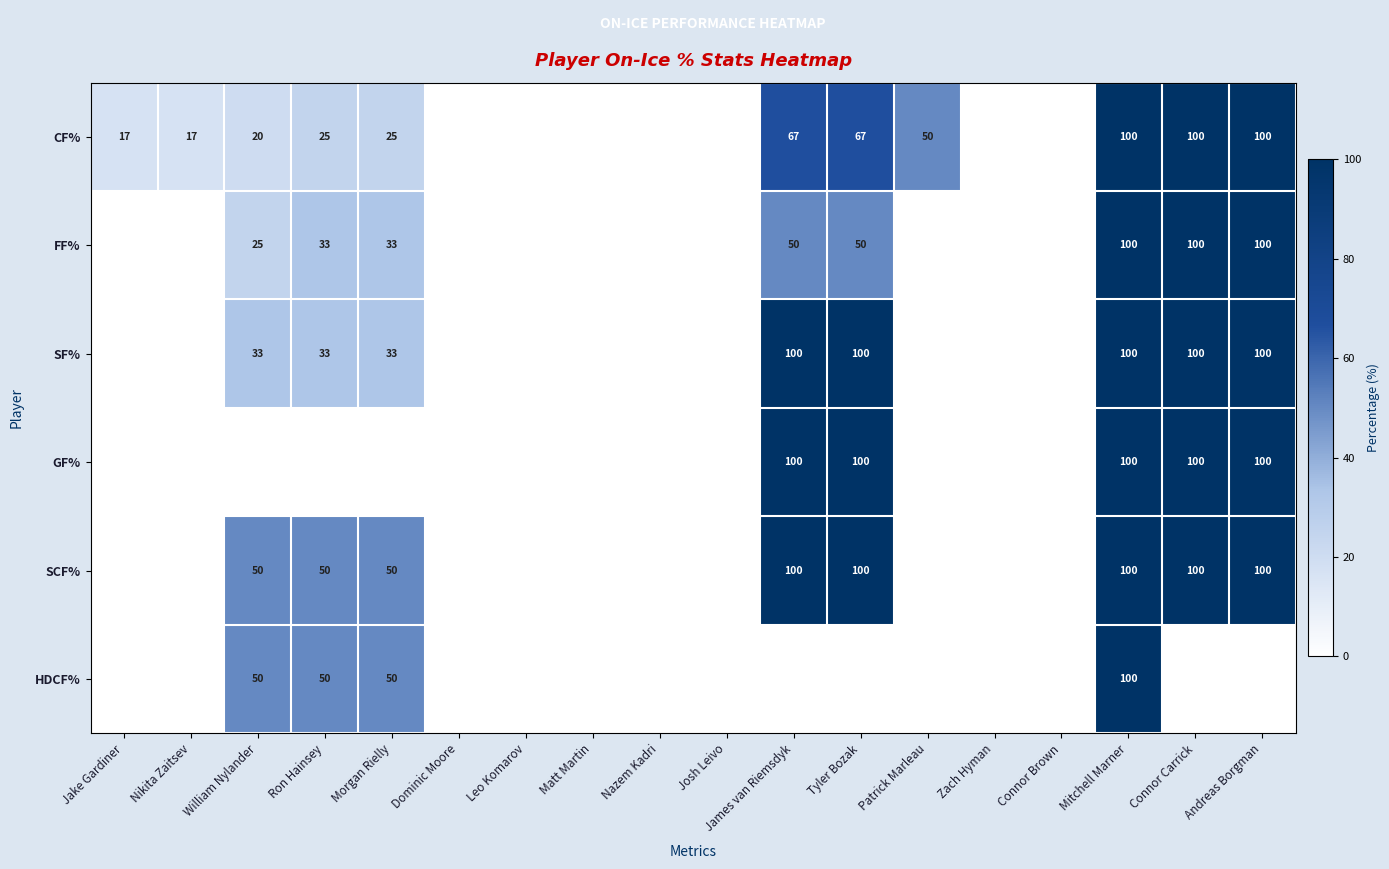

The CF% series shows 83 at Patrick Marleau. True or false?

False